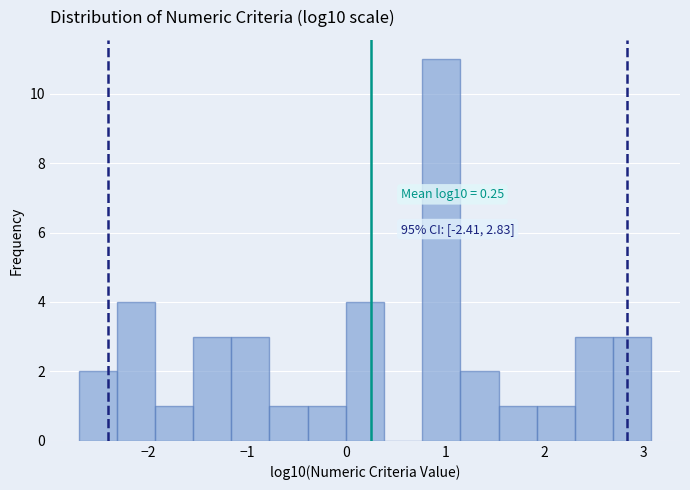

Around what value on the x-axis is the tallest bar? Give the approximate position of its centre, as read against the axis.

1.0